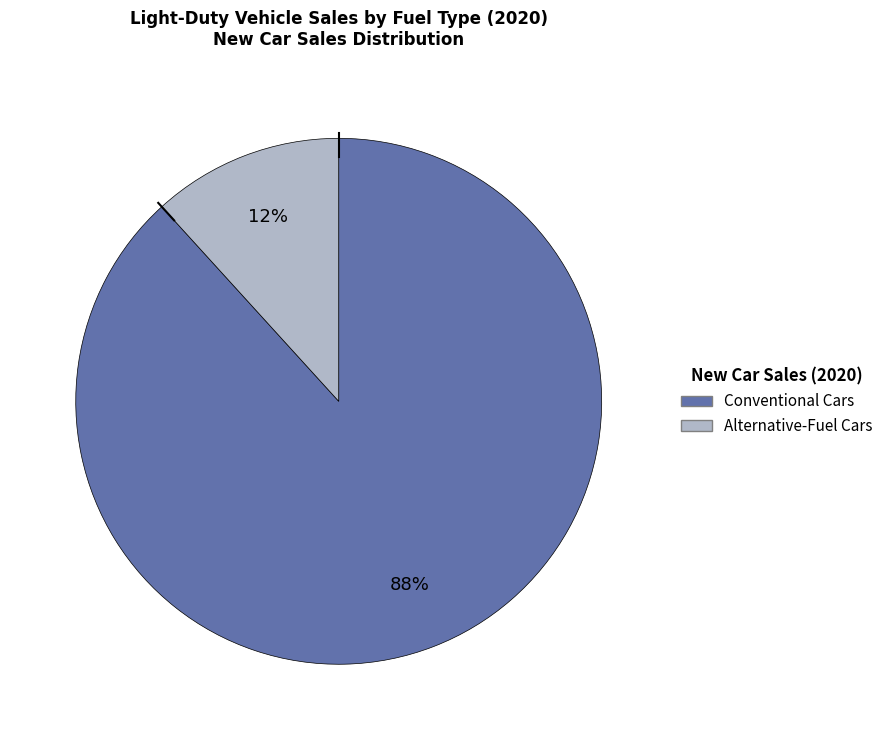

Does any single category account for the majority?

Yes